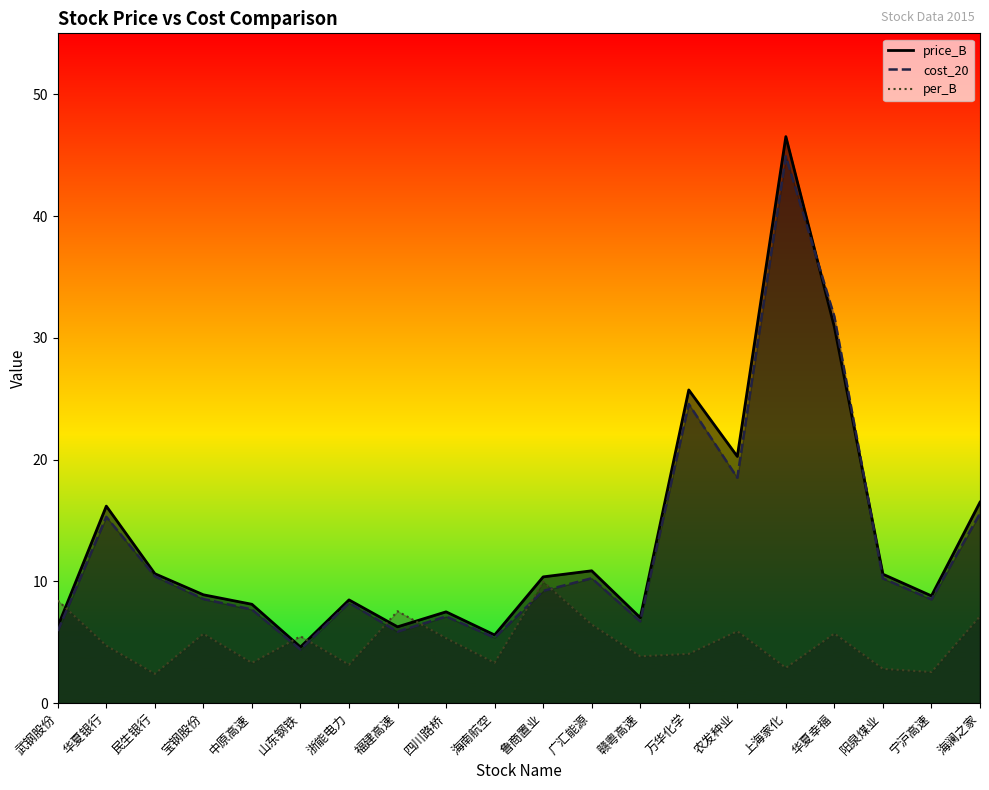

Between which two adjacent categories do cost_20 and price_B first intersect?

上海家化 and 华夏幸福